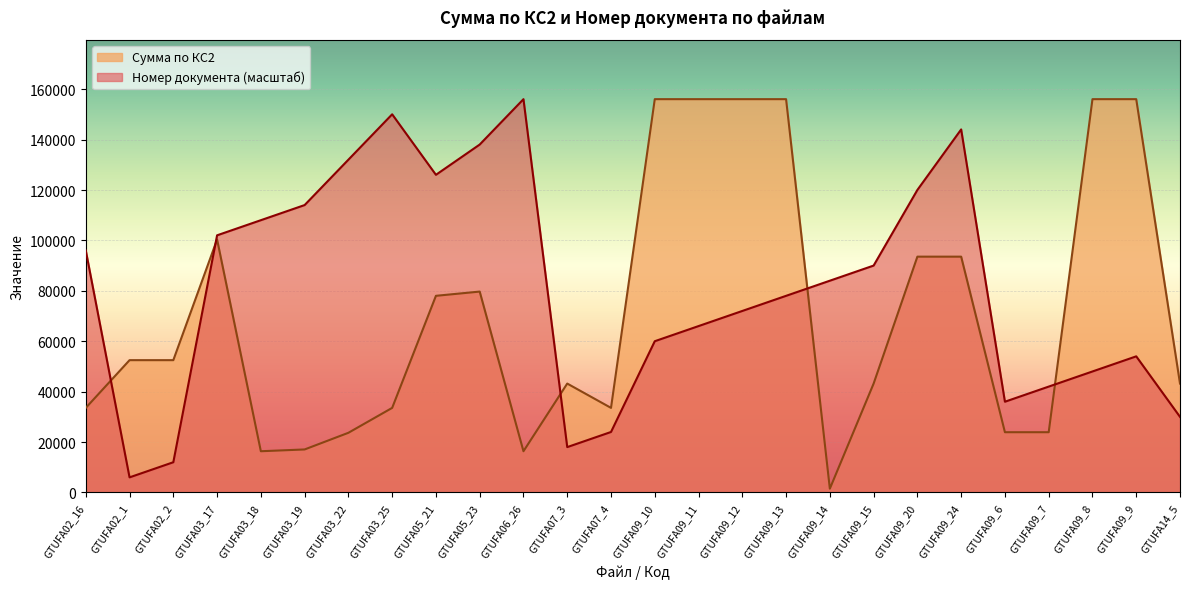

After their last crossing, which series has the higher values: Сумма по КС2 or Номер документа?

Сумма по КС2